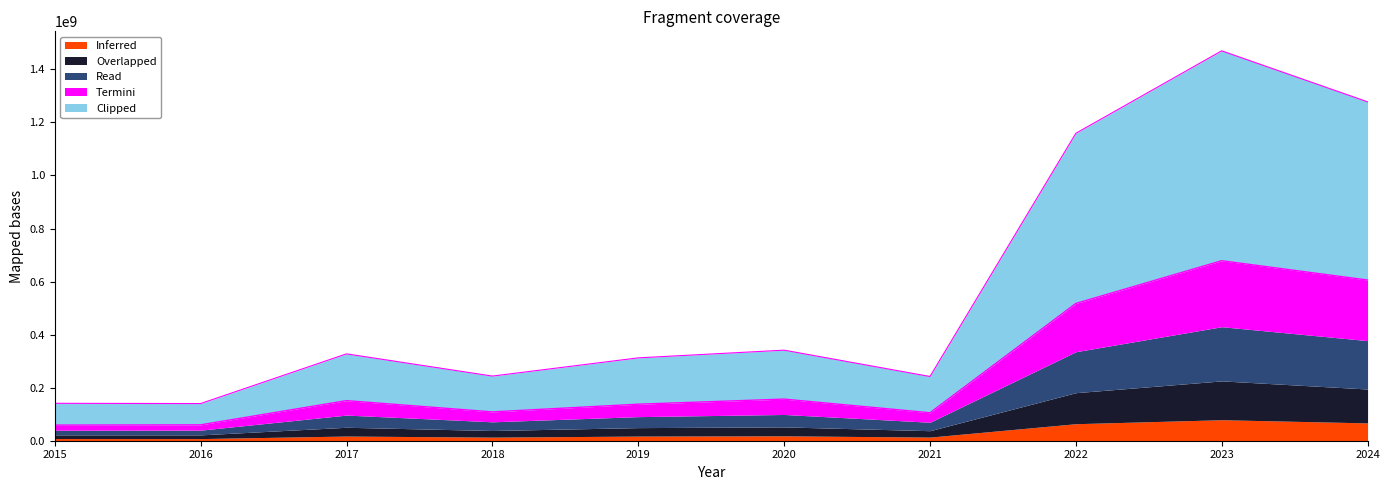

Reading left to right, extract all data points from this chart.

Inferred: 8210759	8022417	17628358	13494540	17463512	18441263	13663501	64137104	79127561	67185205
Overlapped: 13934549	14040118	33085221	25029015	31921335	33718450	24136140	116960263	146417451	127732012
Read: 17356243	17814530	45951634	32757597	41393783	46830775	31807605	154433772	204263368	182434559
Termini: 19418194	20020115	54496647	37451772	46962937	57975164	35818900	181936163	248784564	228430407
Clipped: 82107939	80224514	176284321	134945908	174635807	184413418	136635454	641372029	791277067	671853655